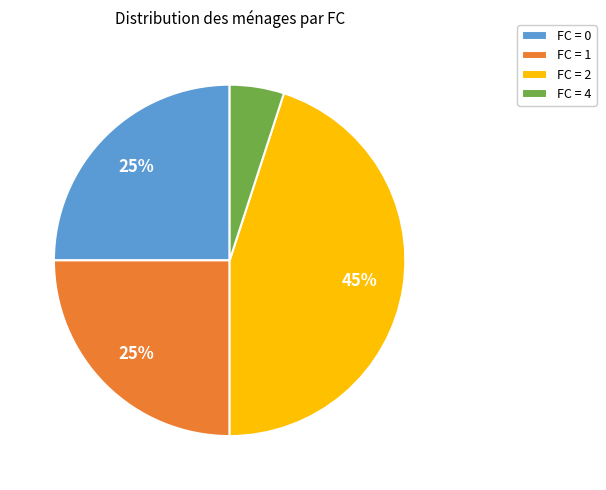

To the nearest percent, what portion does FC = 0 represent?

25%